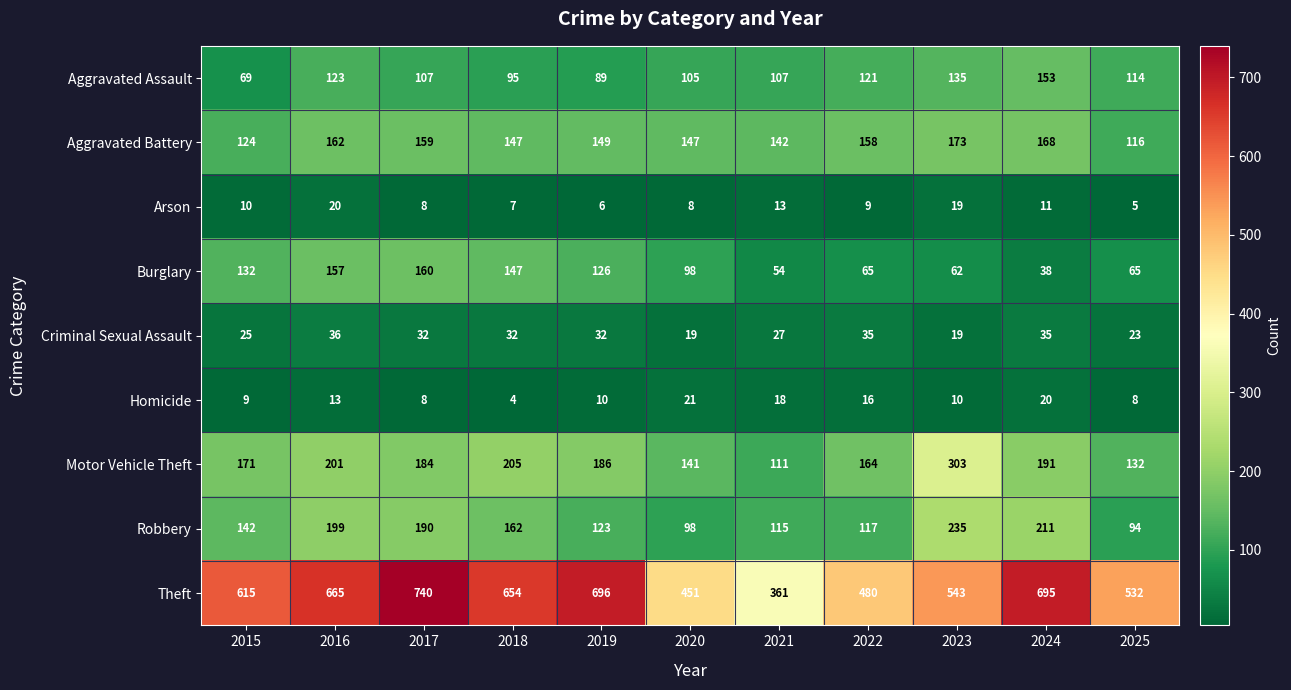

What is the sum of all Criminal Sexual Assault values?

315